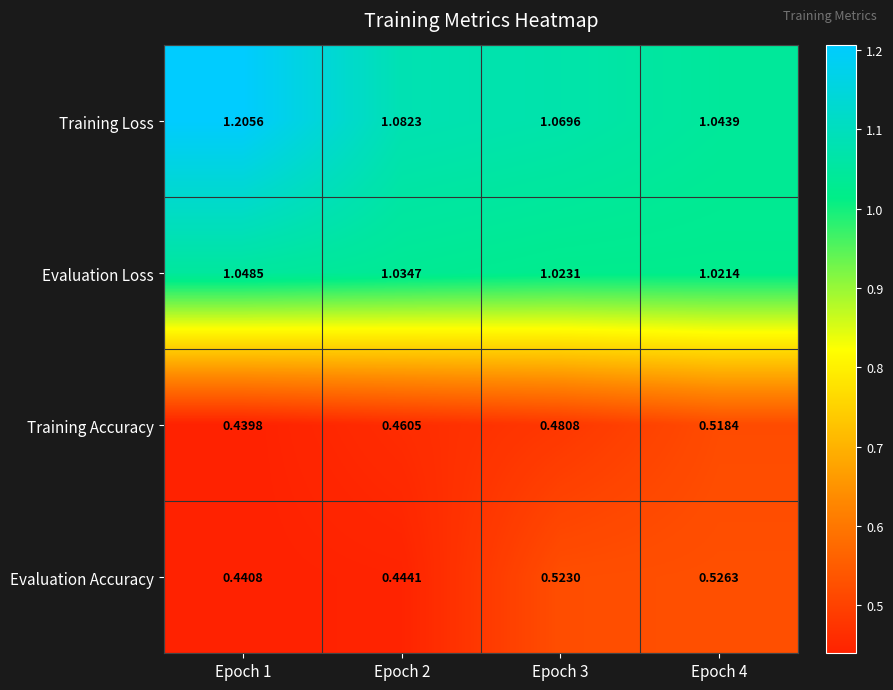

Rank the series at Epoch 2 from lowest to highest value.

Evaluation Accuracy, Training Accuracy, Evaluation Loss, Training Loss